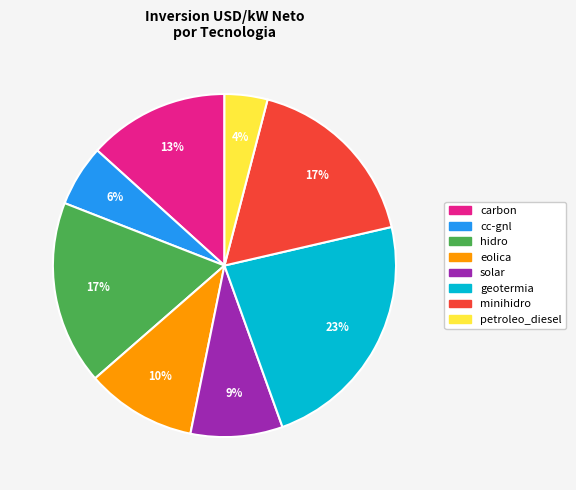

How many slices are in this pie chart?

8